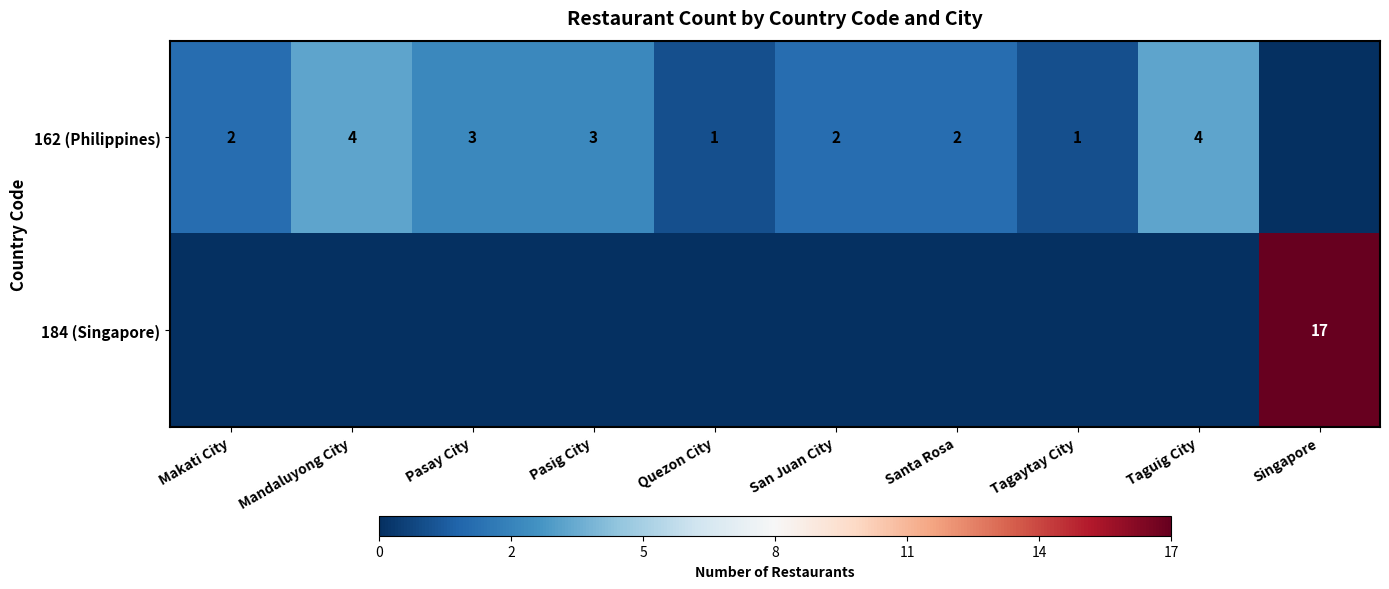

At which category does the chart reach its minimum across all series?

Singapore